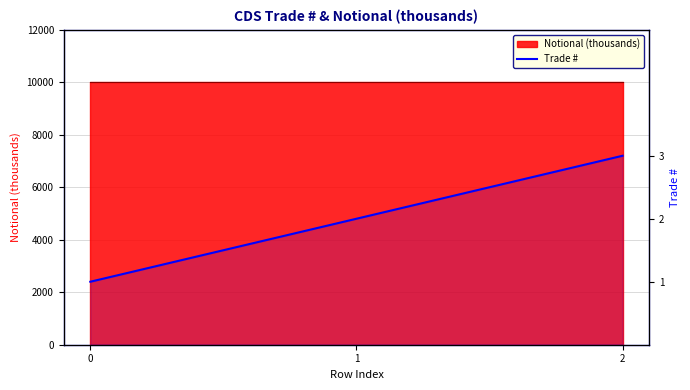

Reading left to right, extract all data points from this chart.

0=1	1=2	2=3